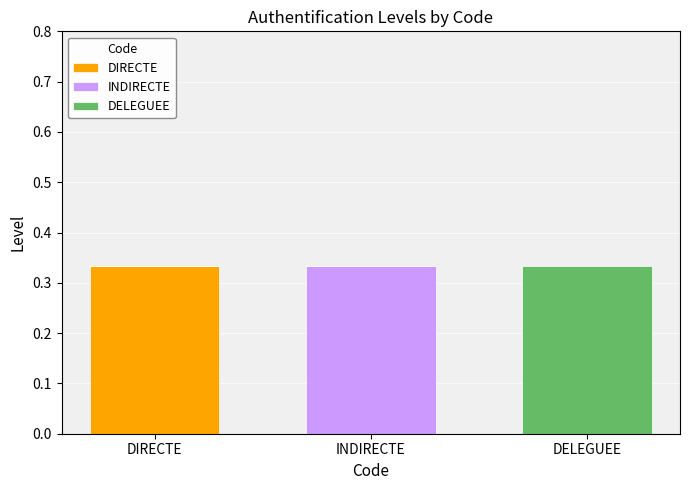

At which label does DIRECTE reach its peak?

DIRECTE